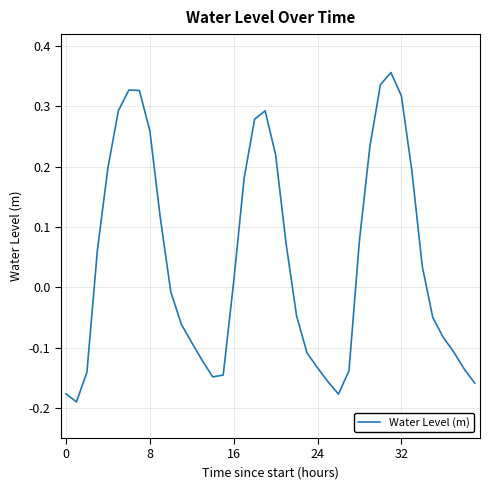

What is the difference between the maximum and minimum values?

0.5